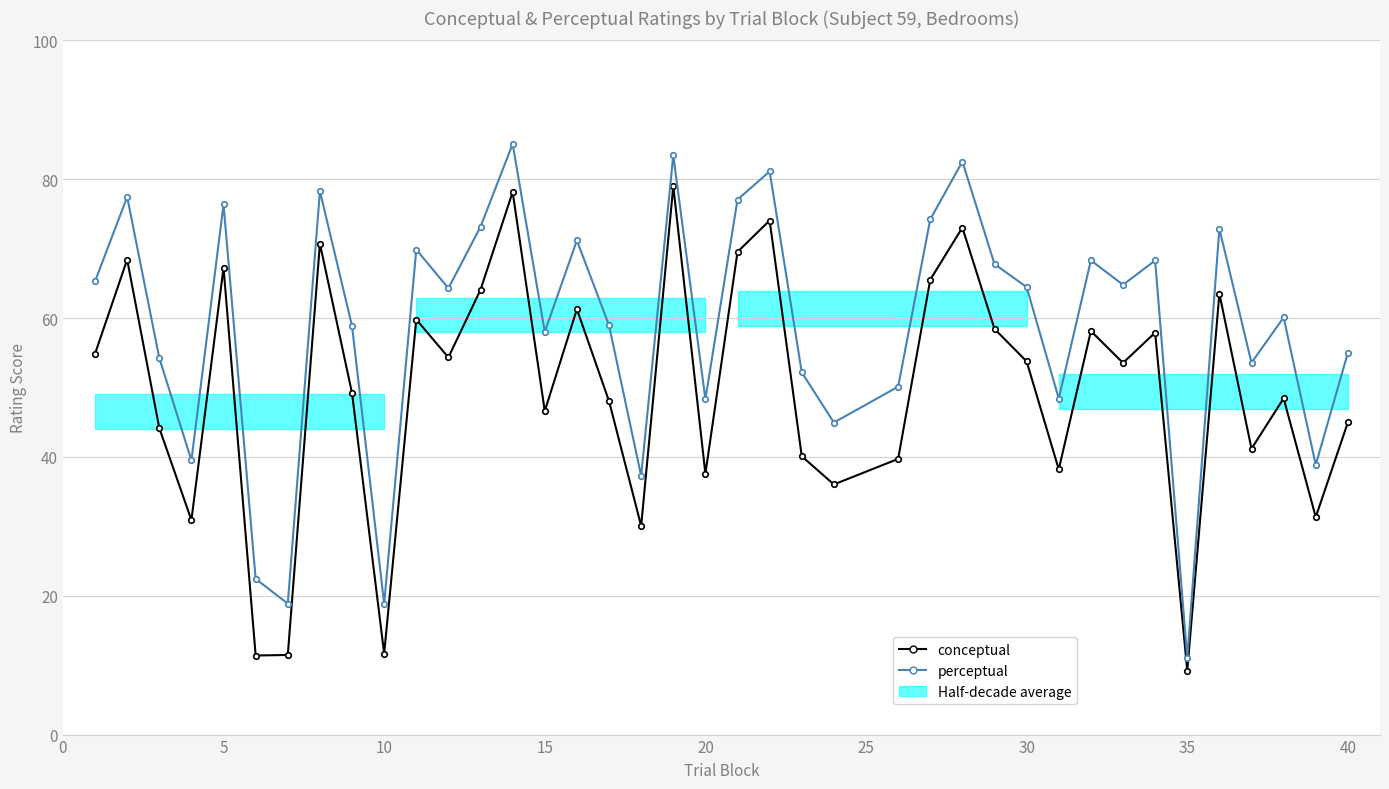

How many data points does each series have?

39